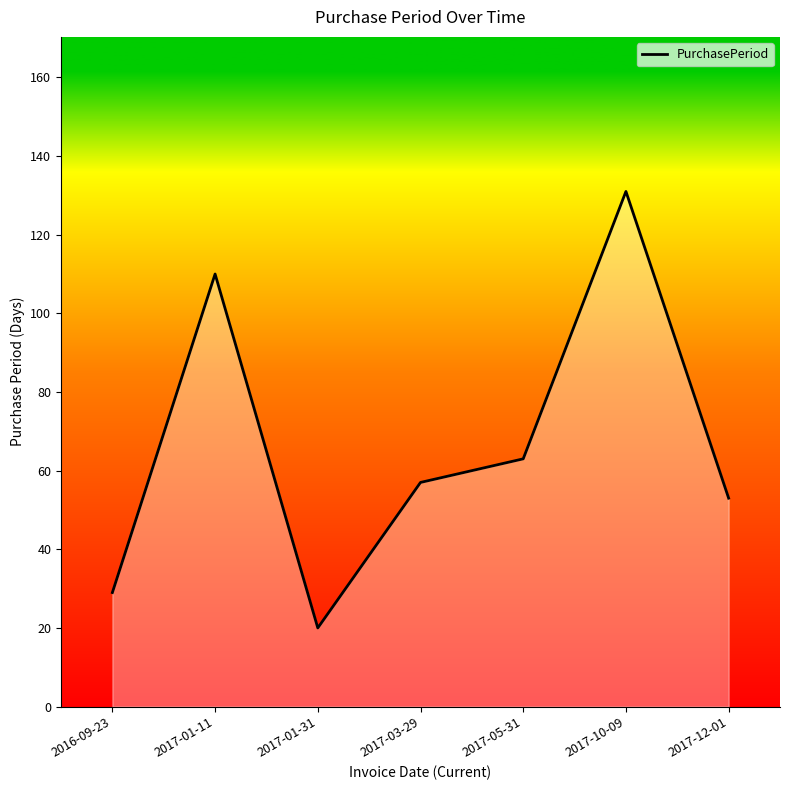

What is the sum of all values?

463